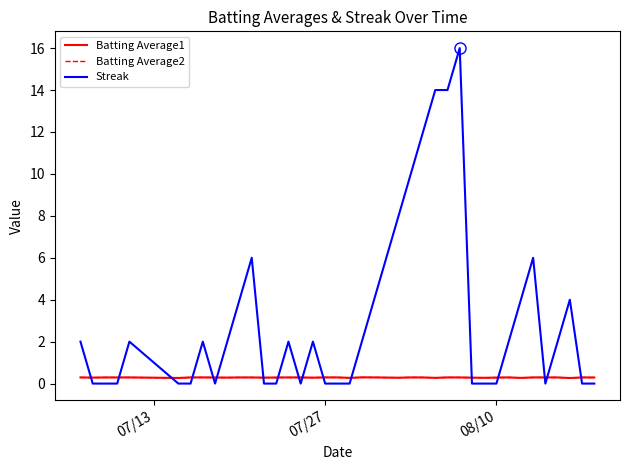

Which series ends up on top after the final intersection of Batting Average1 and Streak?

Batting Average1